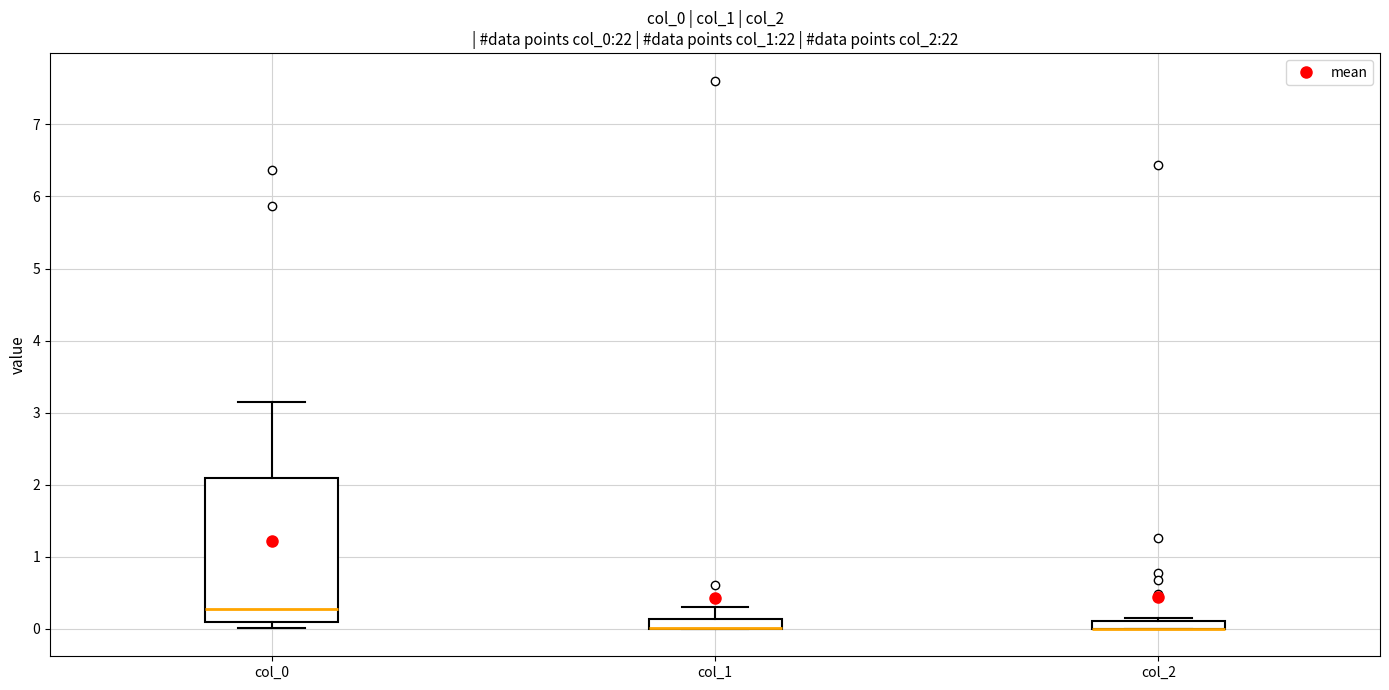

Where is the upper edge of the box for col_1 on the y-axis? The values are not printed on the chart, so give them approximately, as read against the axis.

0.1